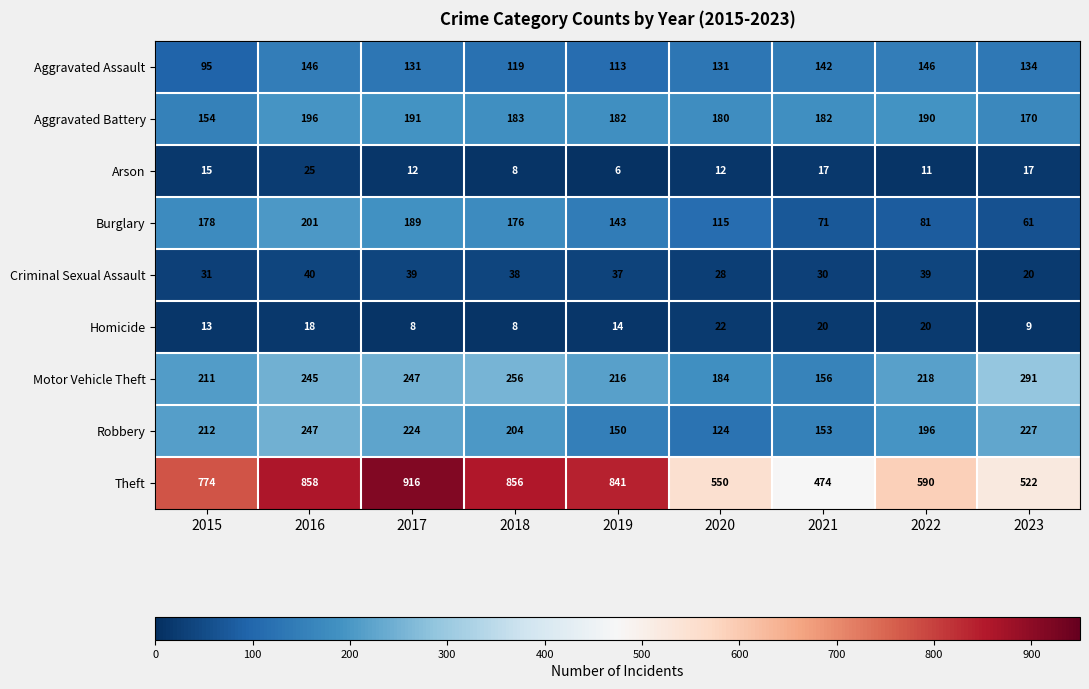

How many values in the Burglary series are below 143?

4